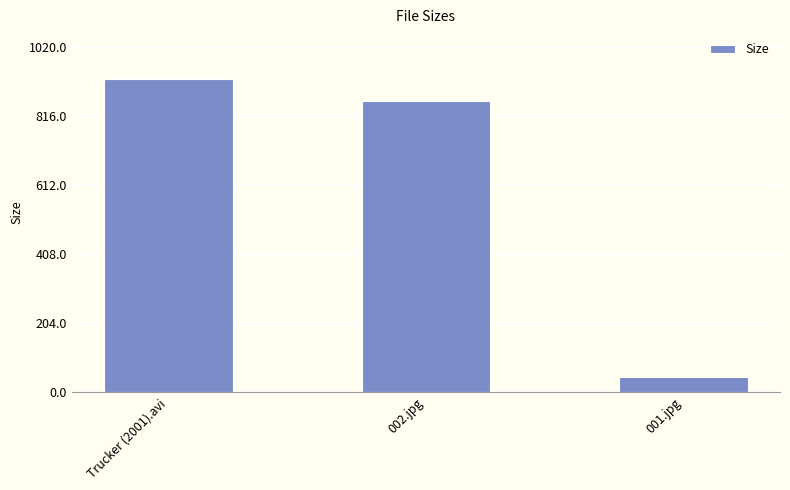

What is the label of the 1st bar from the right?

001.jpg